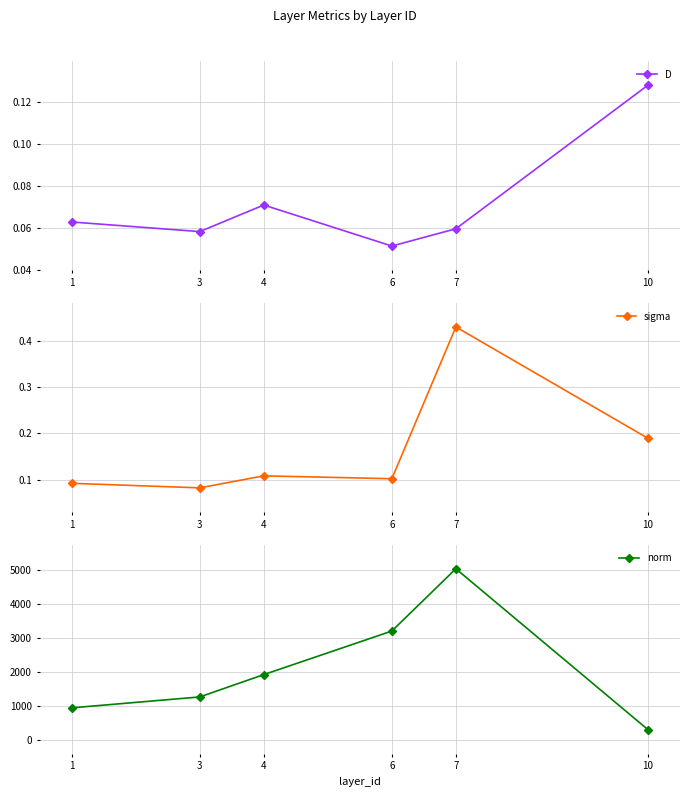

Reading right to left, list all the values displayed in this chart.

D: 10=0.1	7=0.1	6=0.1	4=0.1	3=0.1	1=0.1
sigma: 10=0.2	7=0.4	6=0.1	4=0.1	3=0.1	1=0.1
norm: 10=308.1	7=5039.4	6=3208.2	4=1927.2	3=1270.1	1=950.0